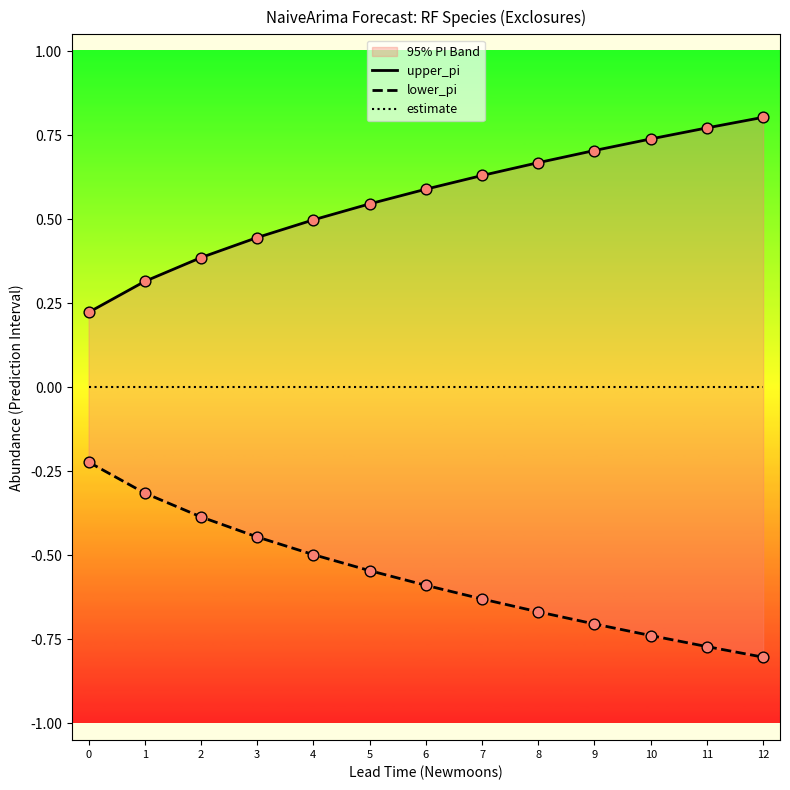

What are all the series names shown in the legend?

upper_pi, lower_pi, estimate